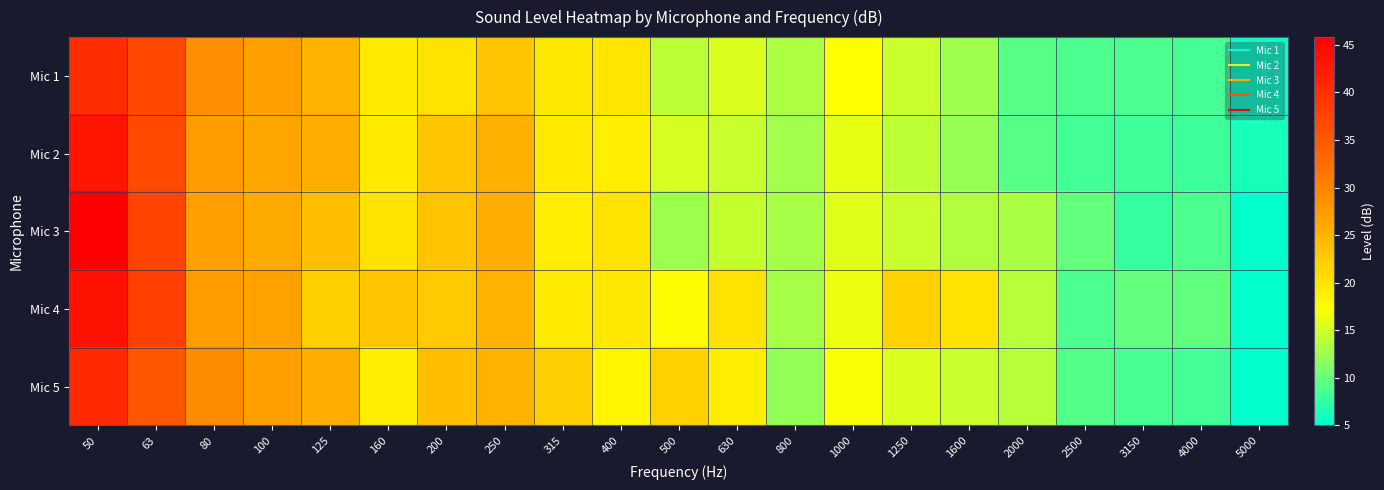

At how many categories does at least one series exceed 16?

15